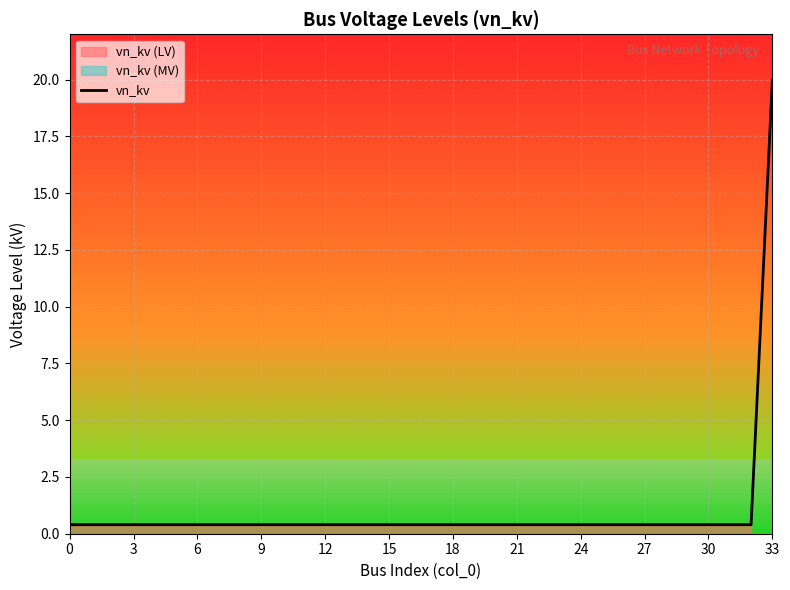

Which category has the highest value in the vn_kv series?

33